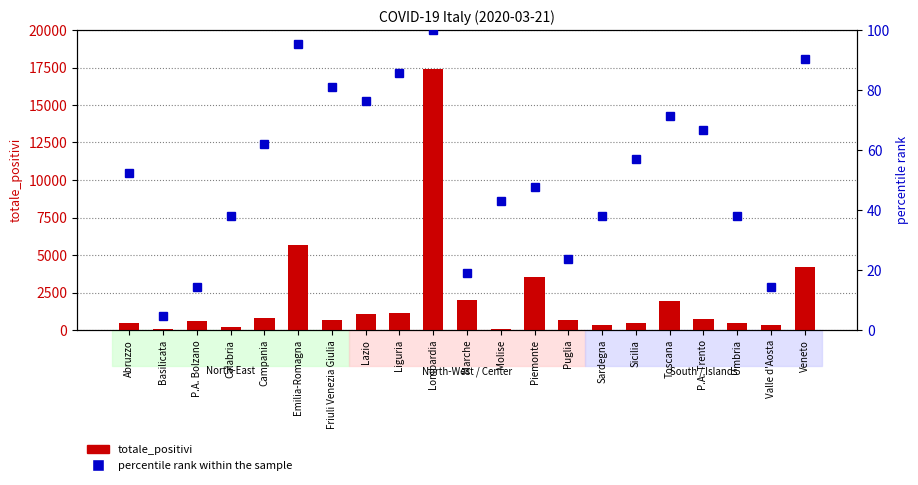

How many values in the totale_positivi series exceed 666?

10